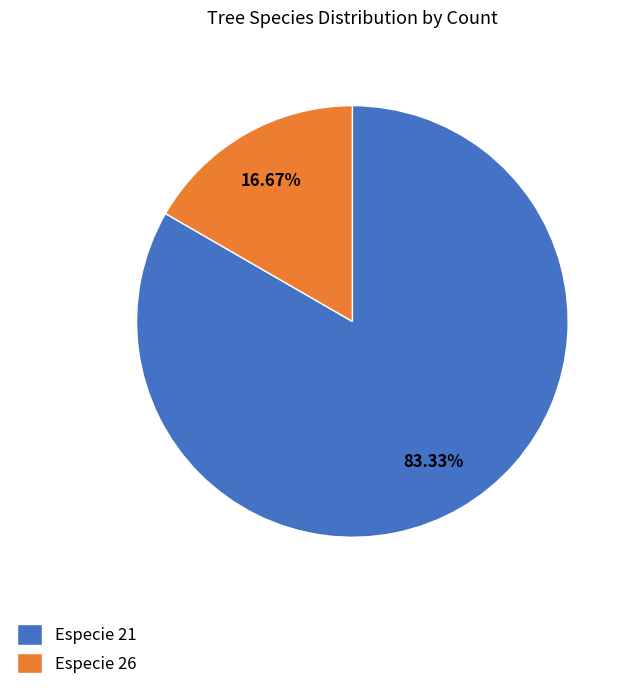

Combined, do Especie 26 and Especie 21 account for over 50%?

Yes